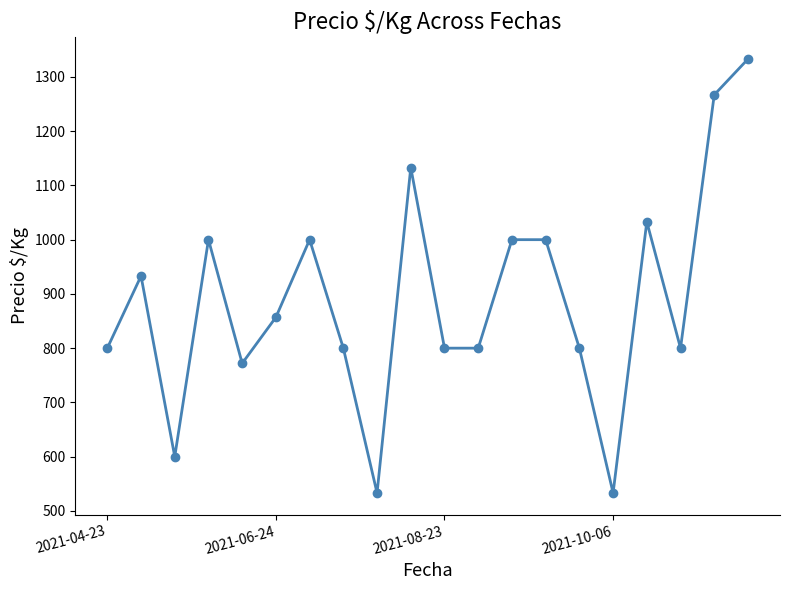

What is the value of the 11th point from the left?

800